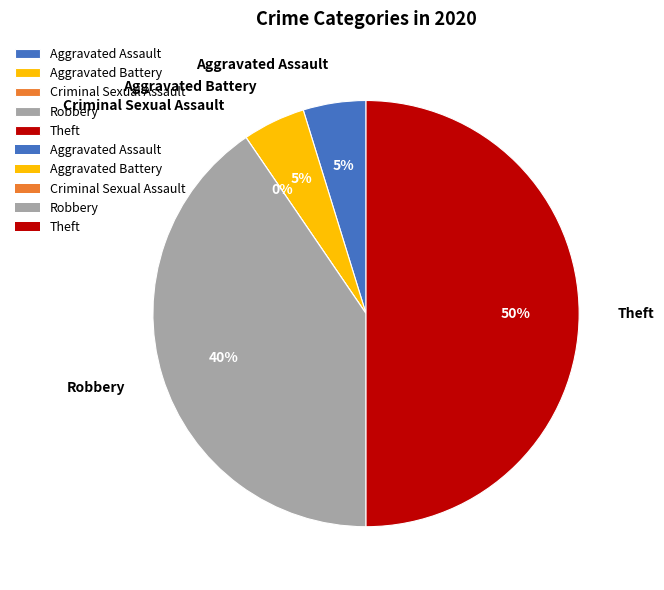

The Robbery slice represents 33% of the pie. True or false?

False